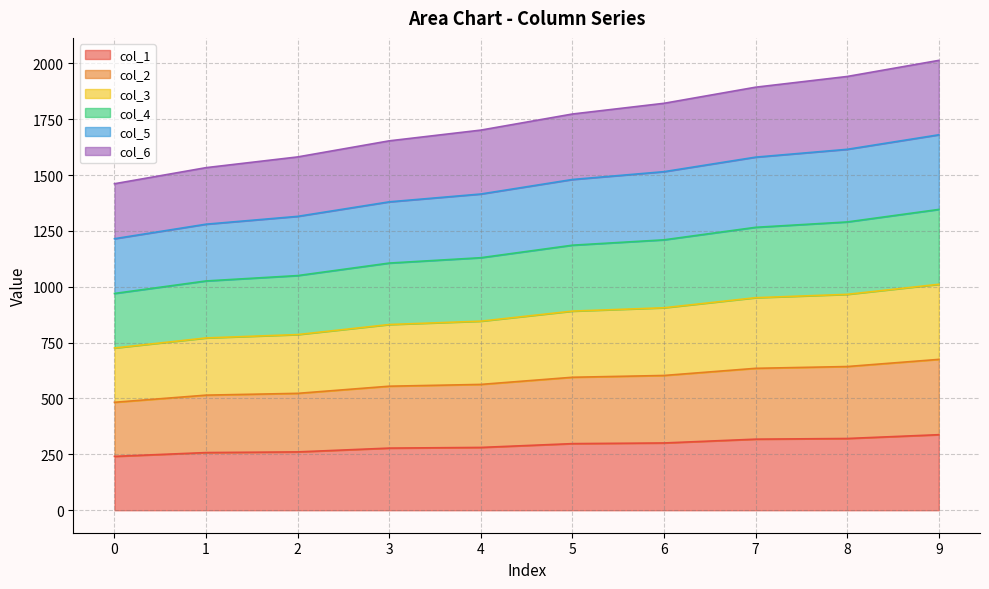

Which has a higher value, 3 or 9?

9